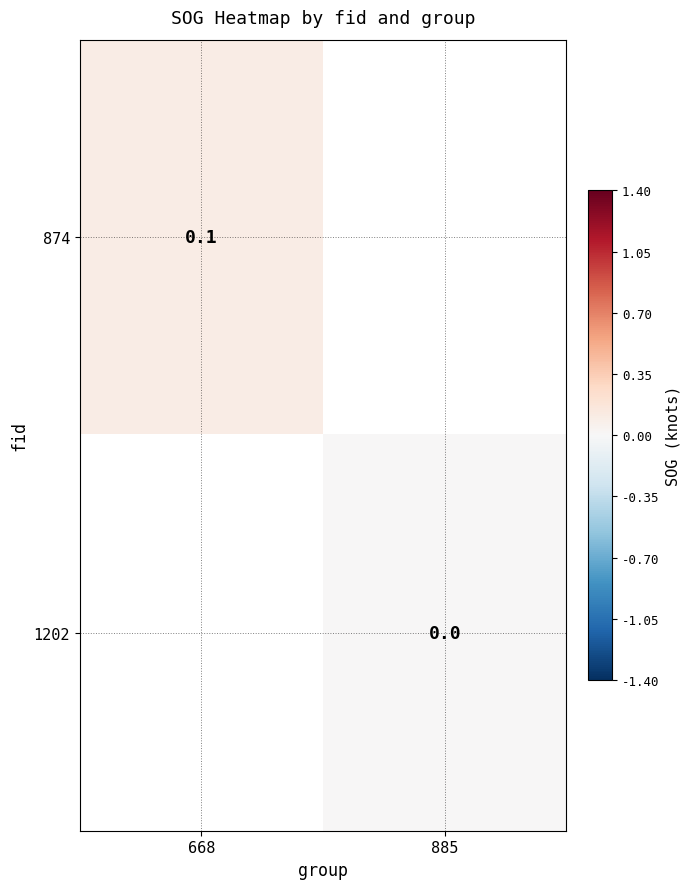

Count the number of data series in this chart.

2